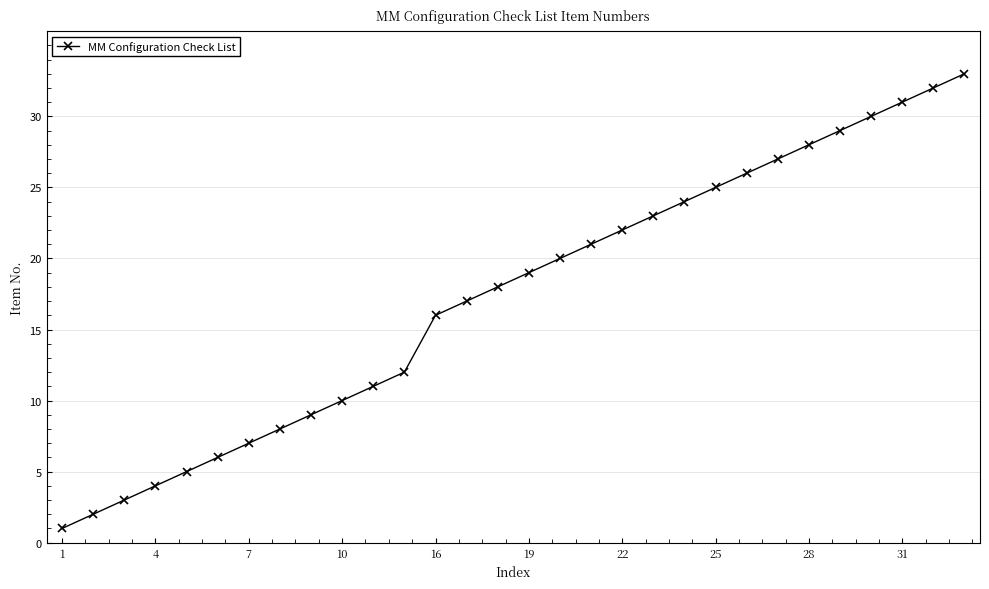

What is the value of the 10th point from the left?

10